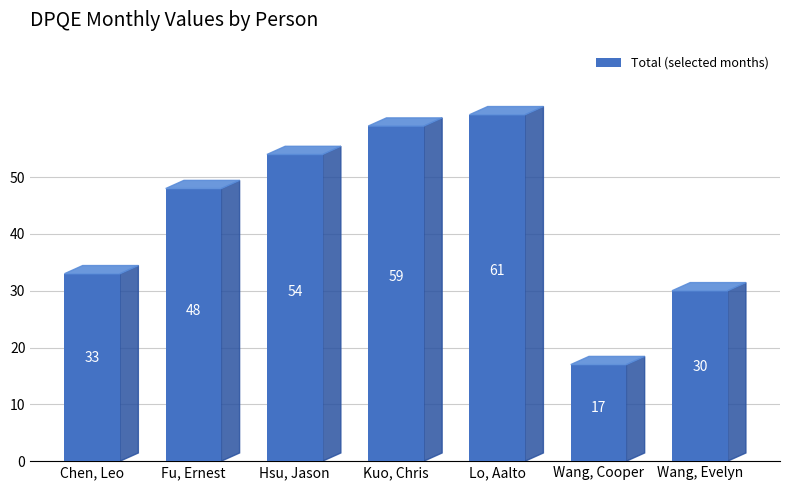

Reading left to right, list all the values displayed in this chart.

Chen, Leo=33	Fu, Ernest=48	Hsu, Jason=54	Kuo, Chris=59	Lo, Aalto=61	Wang, Cooper=17	Wang, Evelyn=30